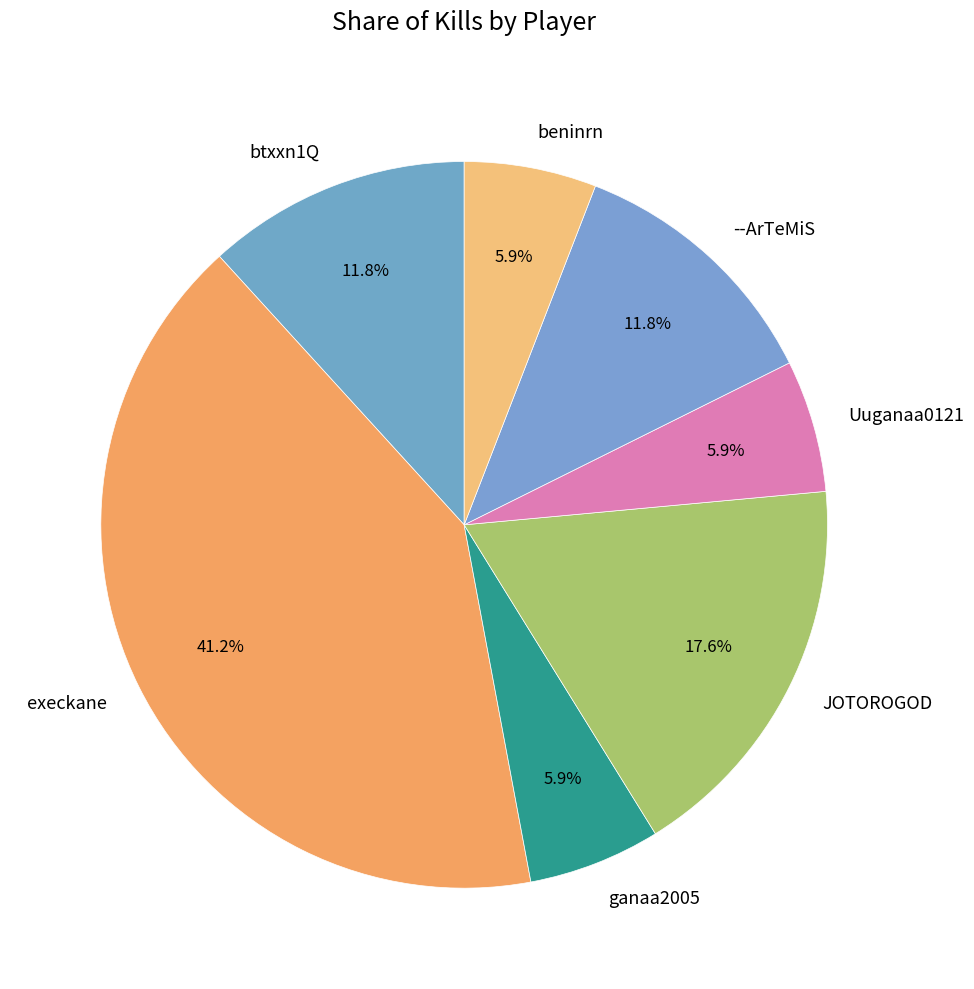

To the nearest percent, what percentage of the pie is btxxn1Q?

12%